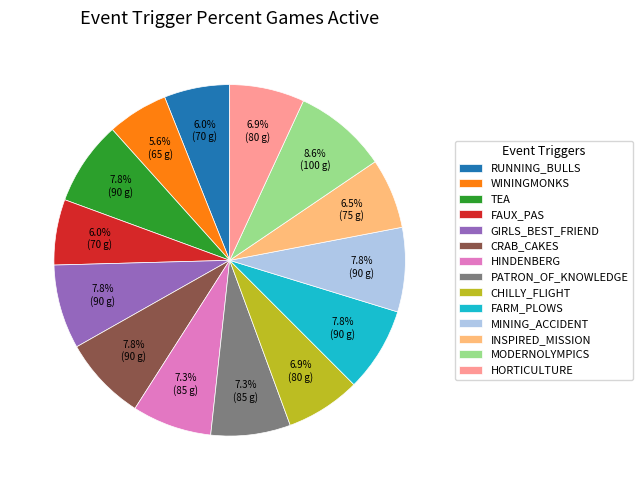

How many segments does this pie chart have?

14